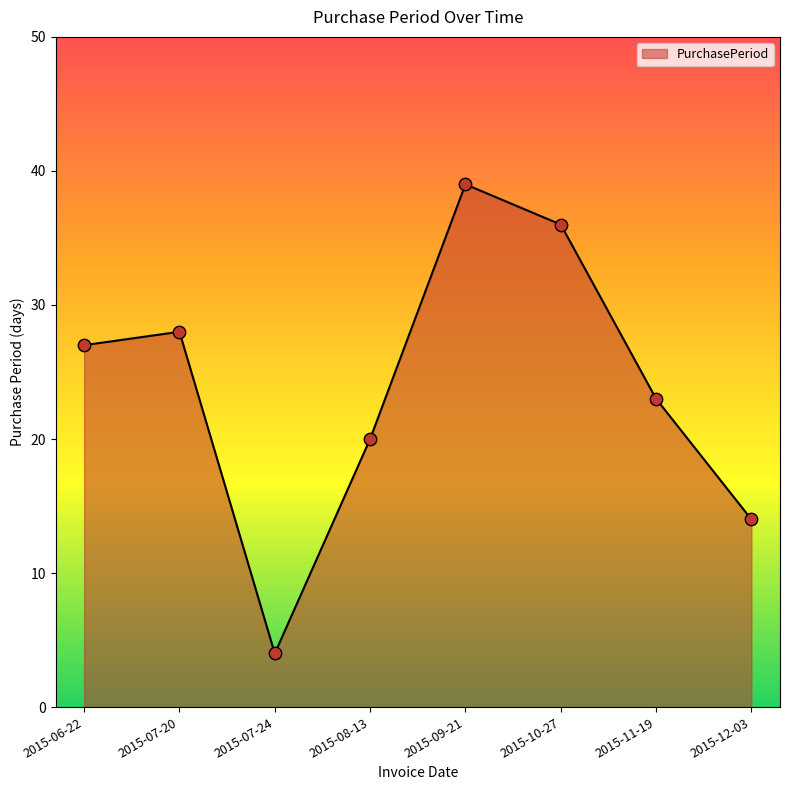

What is the ratio of the value at 2015-07-20 to the value at 2015-06-22?

1.0